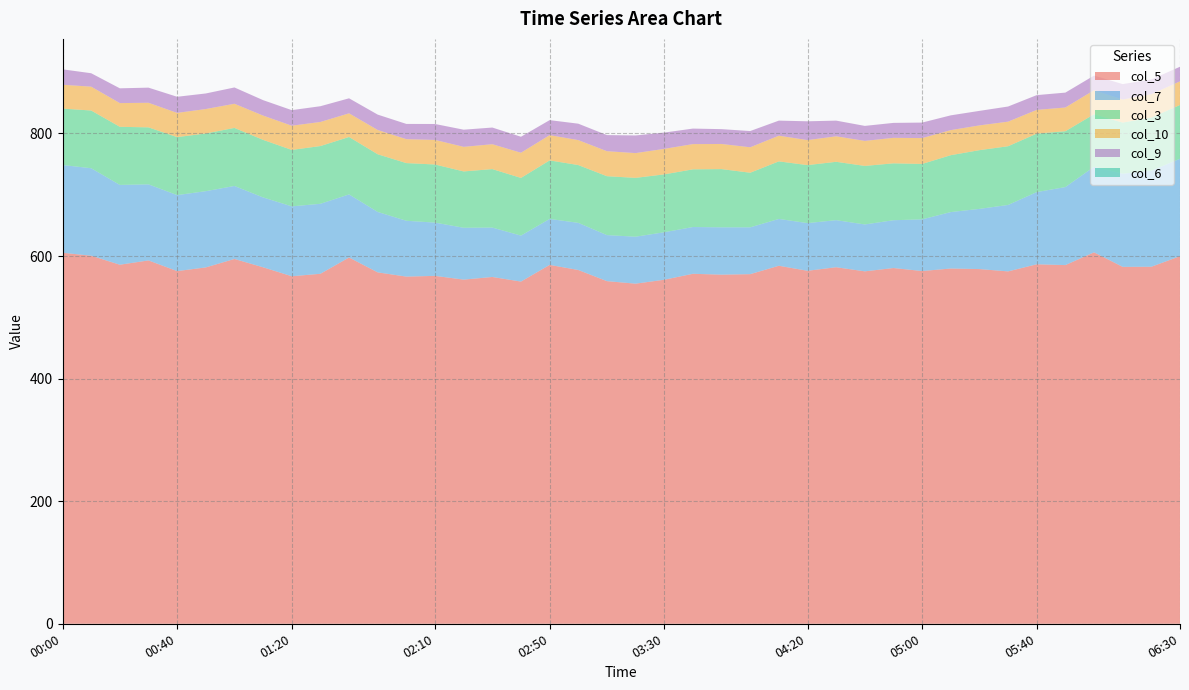

Reading left to right, list all the values displayed in this chart.

col_5: 605.3	600.5	585.8	592.8	575.4	581.4	595.2	581.6	567.0	571.0	597.6	573.3	566.4	567.6	561.5	565.8	558.3	585.5	577.2	559.0	554.9	561.3	571.0	569.6	570.4	584.1	575.9	581.7	575.0	580.4	575.5	579.6	578.7	574.9	586.5	585.2	606.0	582.3	582.5	599.7
col_7: 143.2	142.7	130.2	124.1	124.0	124.4	119.1	114.0	114.0	114.2	102.9	98.6	91.1	86.9	84.6	80.6	75.0	75.0	76.9	75.1	76.6	77.5	76.3	77.2	76.4	76.4	77.8	76.8	76.5	78.0	84.3	92.1	98.2	108.4	117.8	127.3	139.6	152.0	156.6	159.0
col_3: 92.0	94.2	94.8	93.0	94.6	94.1	94.7	93.9	92.1	94.2	93.7	94.1	94.1	94.8	91.9	95.4	94.1	95.5	94.3	96.1	96.0	94.4	94.1	95.0	89.1	93.9	94.6	95.2	95.5	92.8	90.4	92.8	95.8	95.8	95.4	91.1	85.7	83.4	86.7	87.7
col_10: 38.9	38.9	38.7	40.1	39.5	39.9	39.4	39.6	39.5	39.3	38.6	39.6	39.0	40.1	40.1	40.6	41.1	41.2	40.7	40.8	40.4	41.6	41.2	41.0	41.5	41.9	40.8	41.6	40.8	41.6	42.2	40.9	40.4	40.1	38.7	38.7	39.2	37.6	38.1	38.6
col_9: 25.2	21.9	24.1	24.7	26.3	25.4	26.6	25.2	25.4	25.7	24.5	25.1	24.9	26.0	28.0	27.2	26.1	24.5	26.8	26.3	28.8	26.6	25.3	24.2	26.5	24.6	30.7	25.6	24.5	24.4	25.3	24.1	23.7	24.7	24.1	24.3	23.9	25.2	24.2	23.8
col_6: 0.0	0.0	0.0	0.0	0.0	0.0	0.0	0.0	0.0	0.0	0.0	0.0	0.0	0.0	0.0	0.0	0.0	0.0	0.0	0.0	0.0	0.0	0.0	0.0	0.0	0.0	0.0	0.0	0.0	0.0	0.0	0.0	0.0	0.0	0.0	0.0	0.0	0.0	0.0	0.0